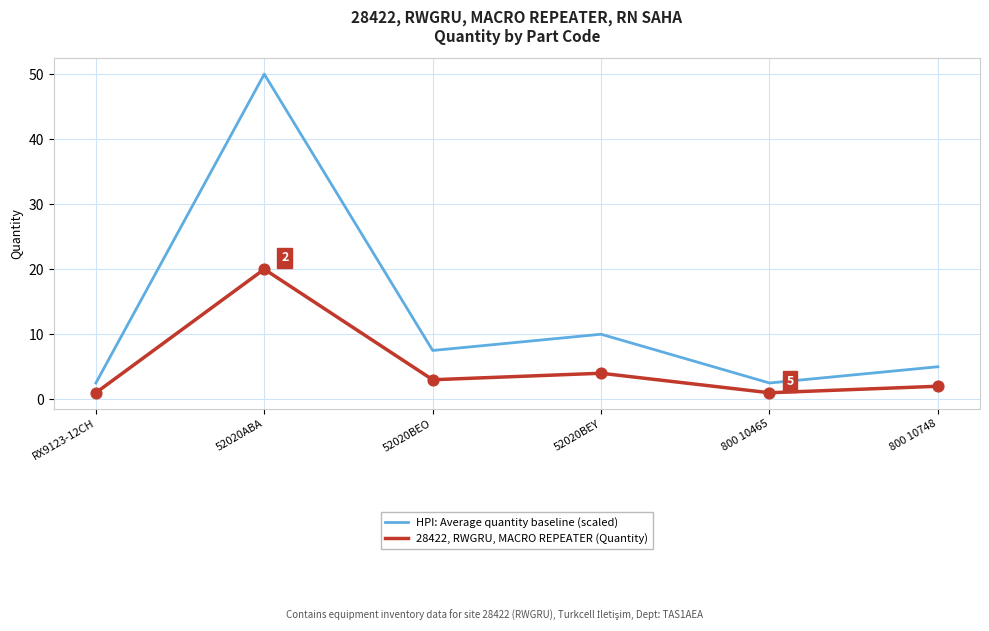

Between 52020ABA and 52020BEY, which series saw the biggest shift?

HPI: Average quantity baseline (scaled)